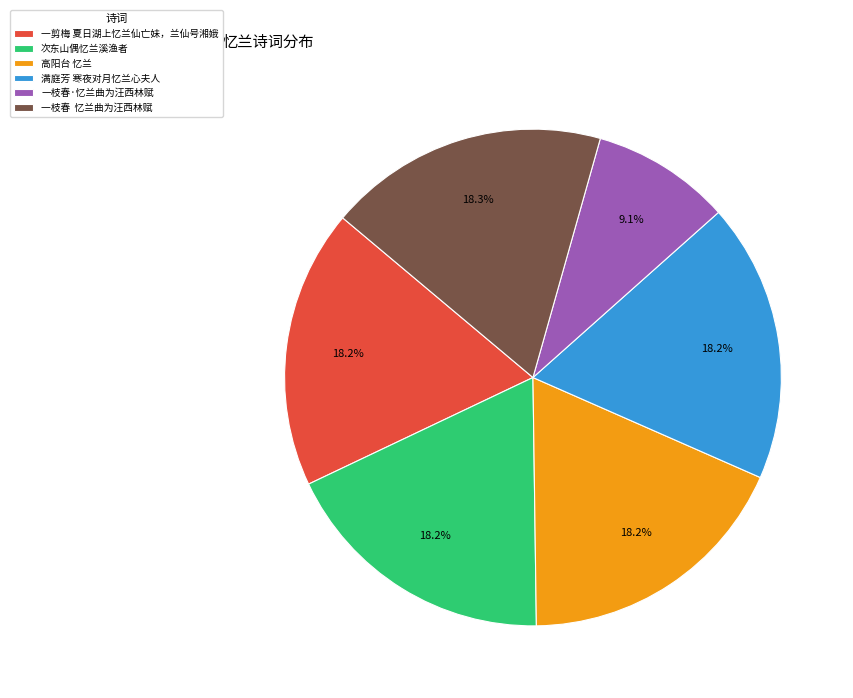

Count the number of slices in the pie.

6